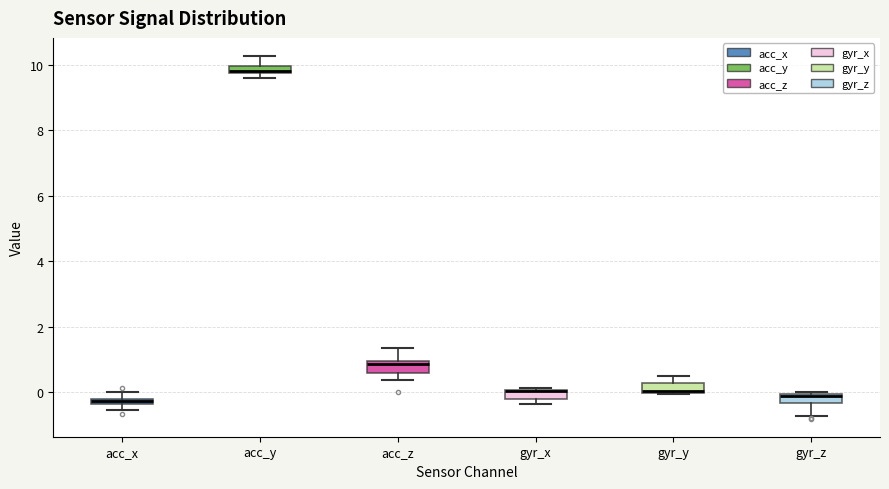

Where is the upper edge of the box for gyr_z on the y-axis? The values are not printed on the chart, so give them approximately, as read against the axis.

0.0